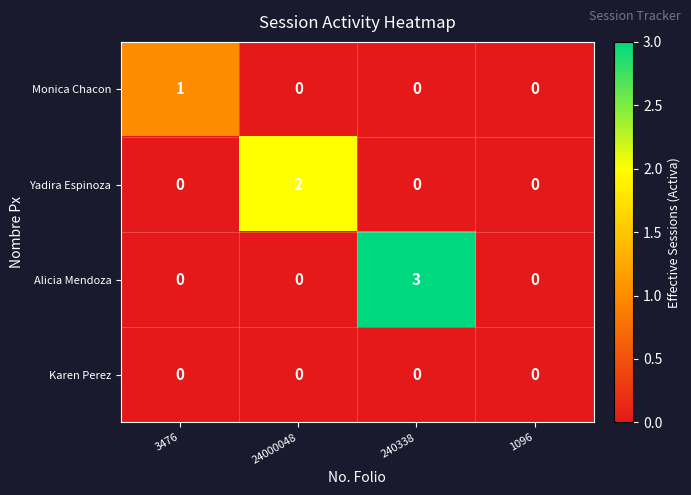

The value of Alicia Mendoza at 1096 is -1. True or false?

False